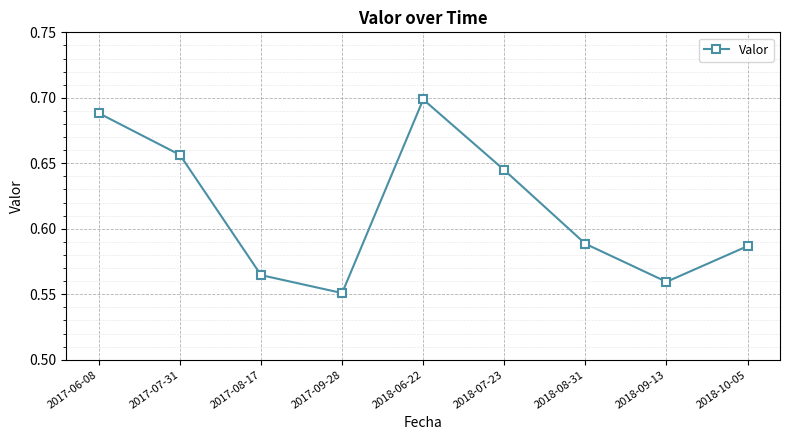

Which category has the lowest value across all series?

2017-09-28